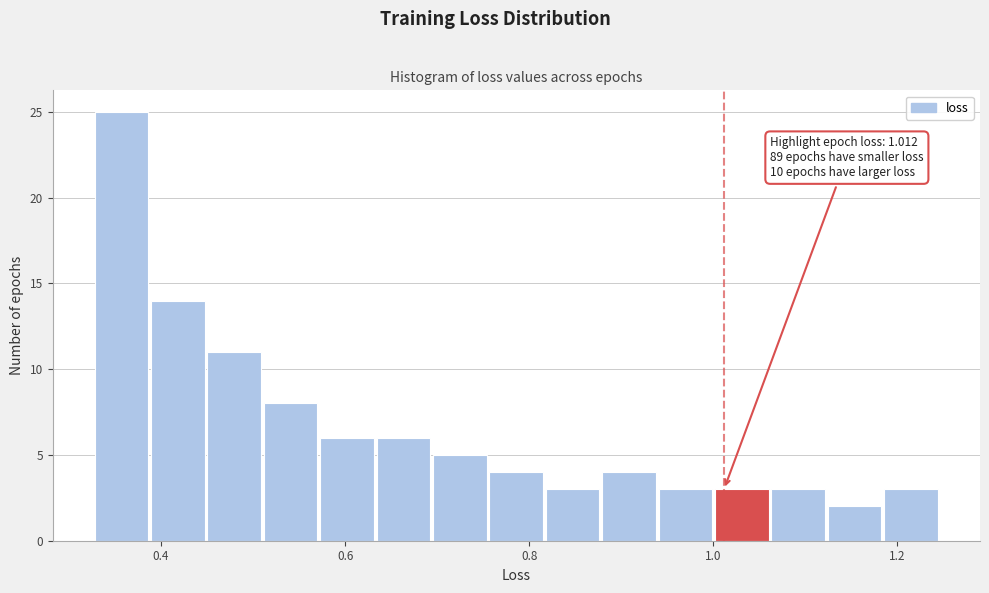

Around what value on the x-axis is the tallest bar? Give the approximate position of its centre, as read against the axis.

0.36